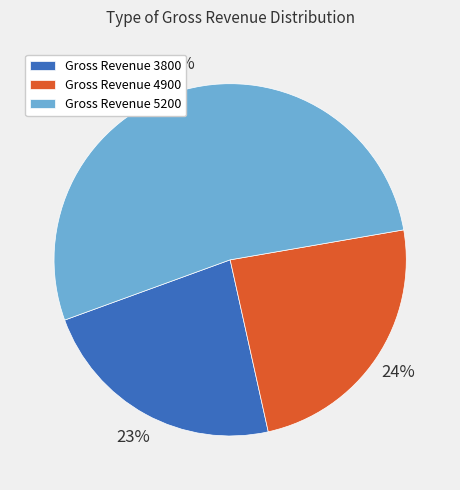

To the nearest percent, what percentage of the pie is Gross Revenue 4900?

24%